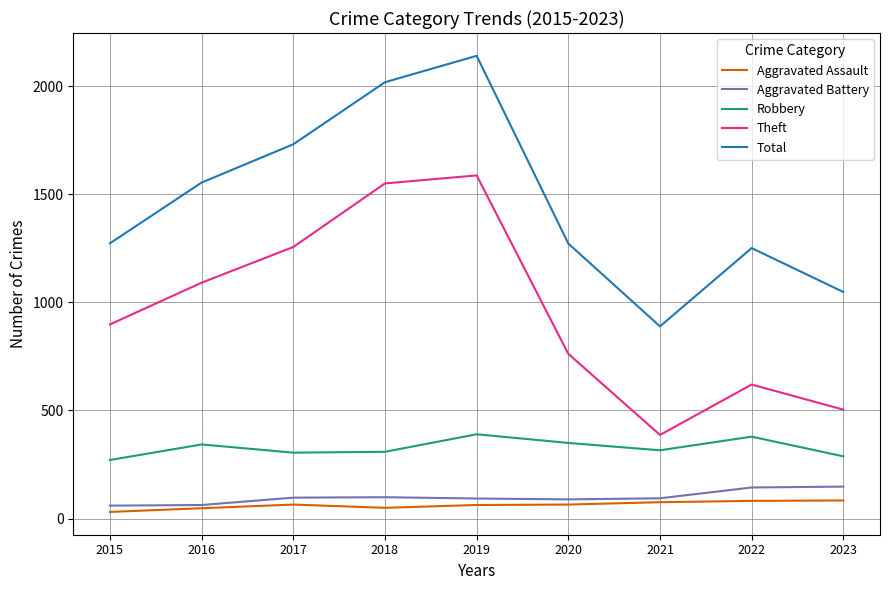

What value does the Robbery series have at 2020, to the nearest 10?

350